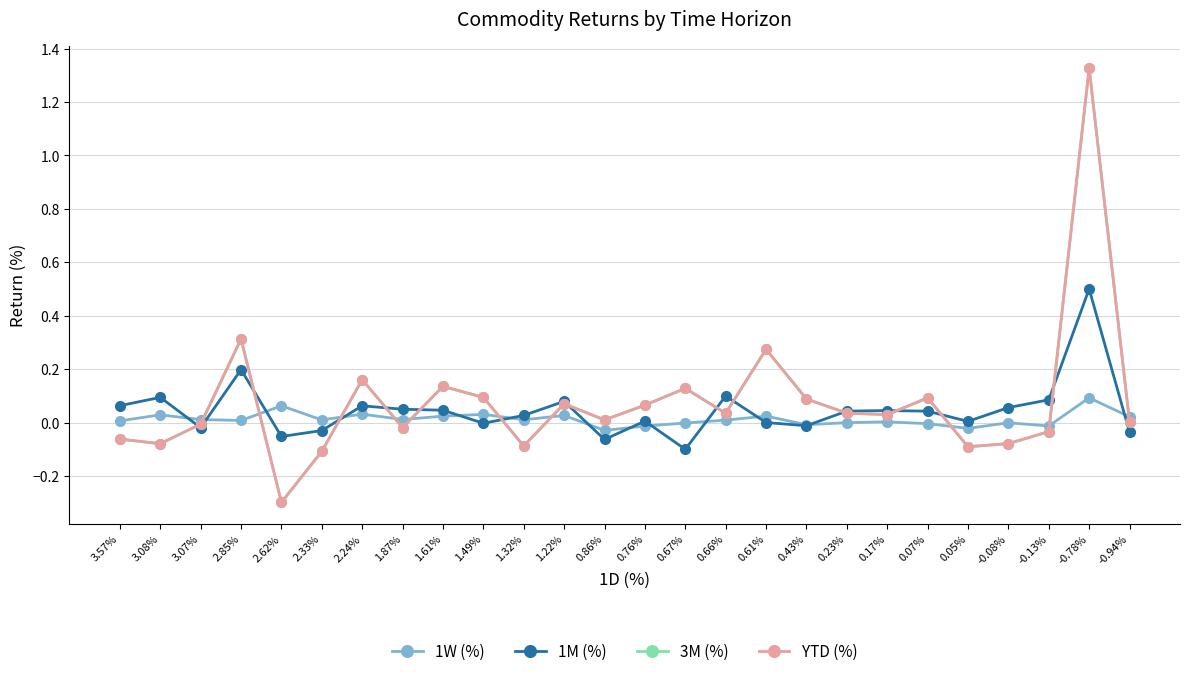

The YTD (%) series shows 0.1 at 1.49%. True or false?

True